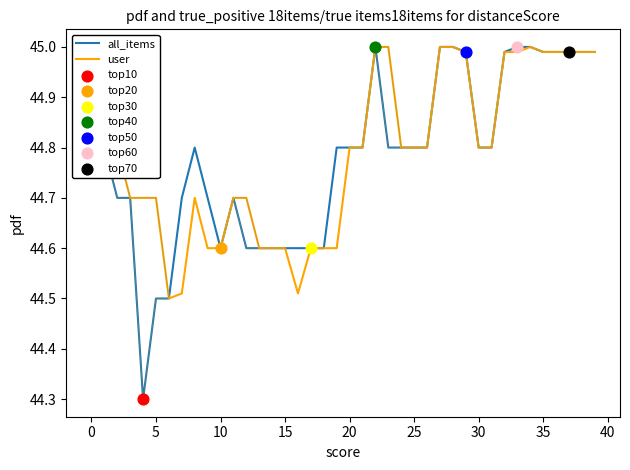

At how many categories does at least one series exceed 44?

40